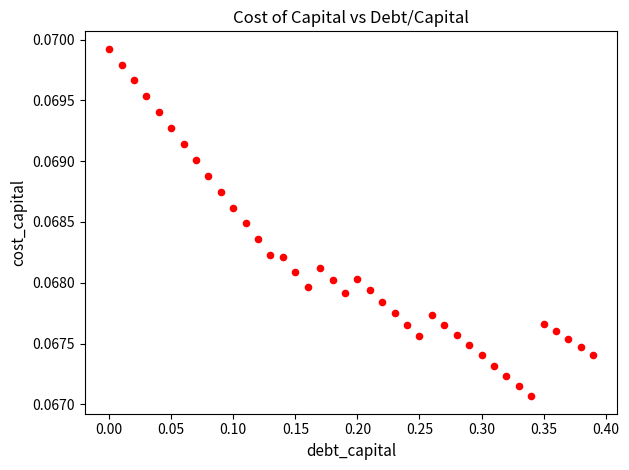

What is the range of X values (max minus min)?

0.4